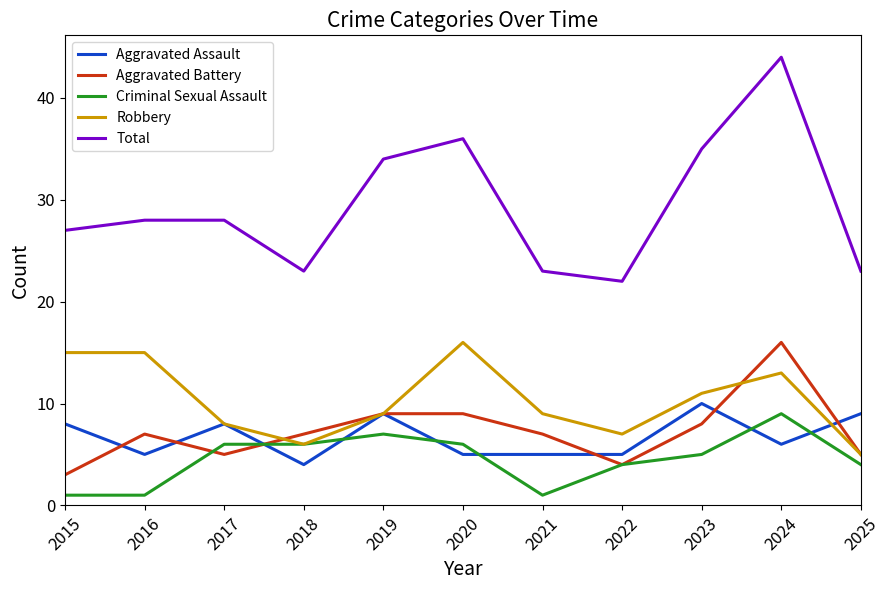

Which label corresponds to the largest value in the chart?

2024